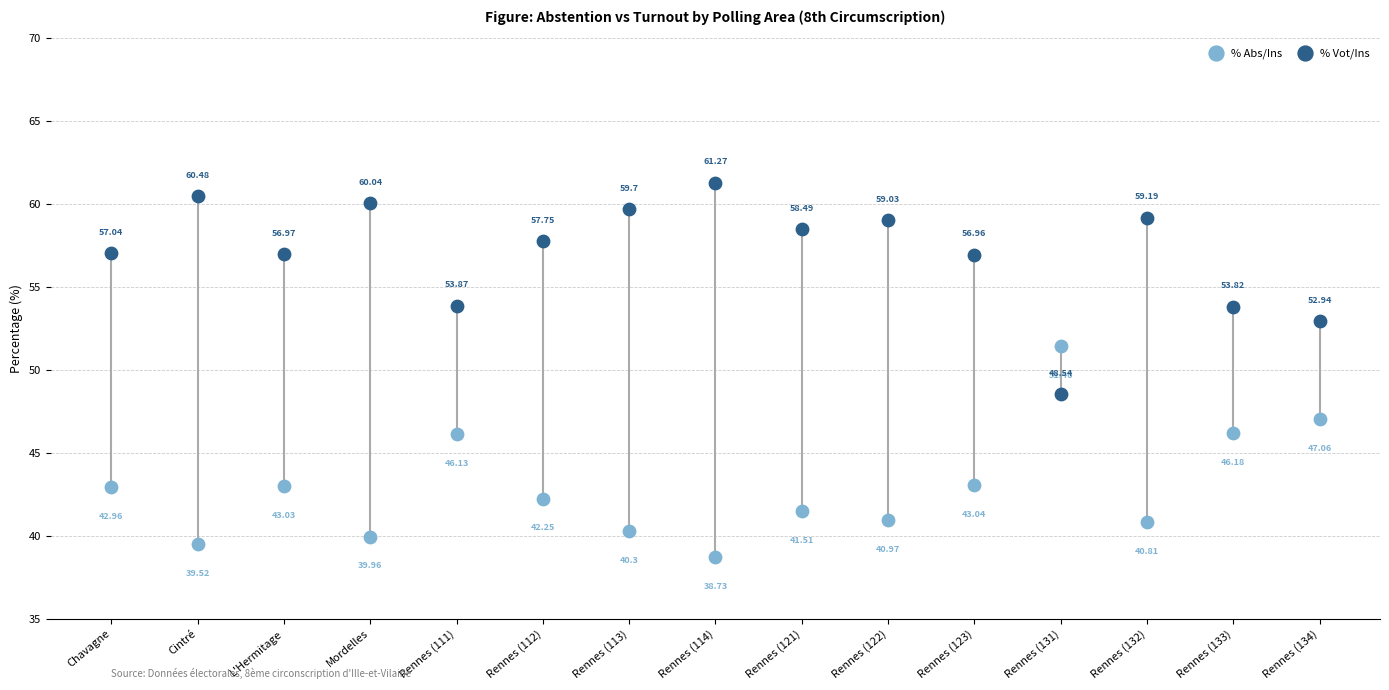

Which series contains the highest Y value?

% Vot/Ins